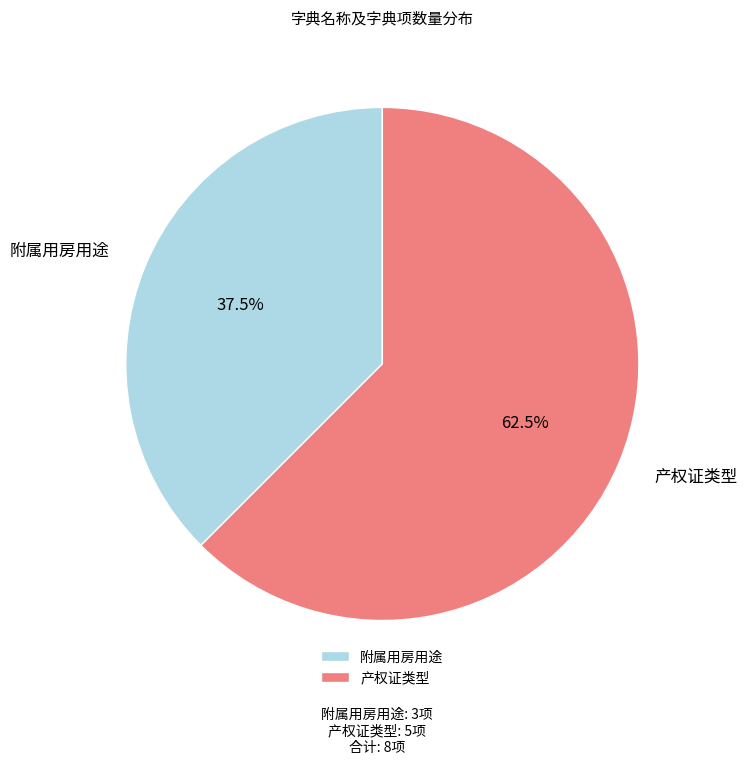

Is 附属用房用途 the majority of the pie?

No